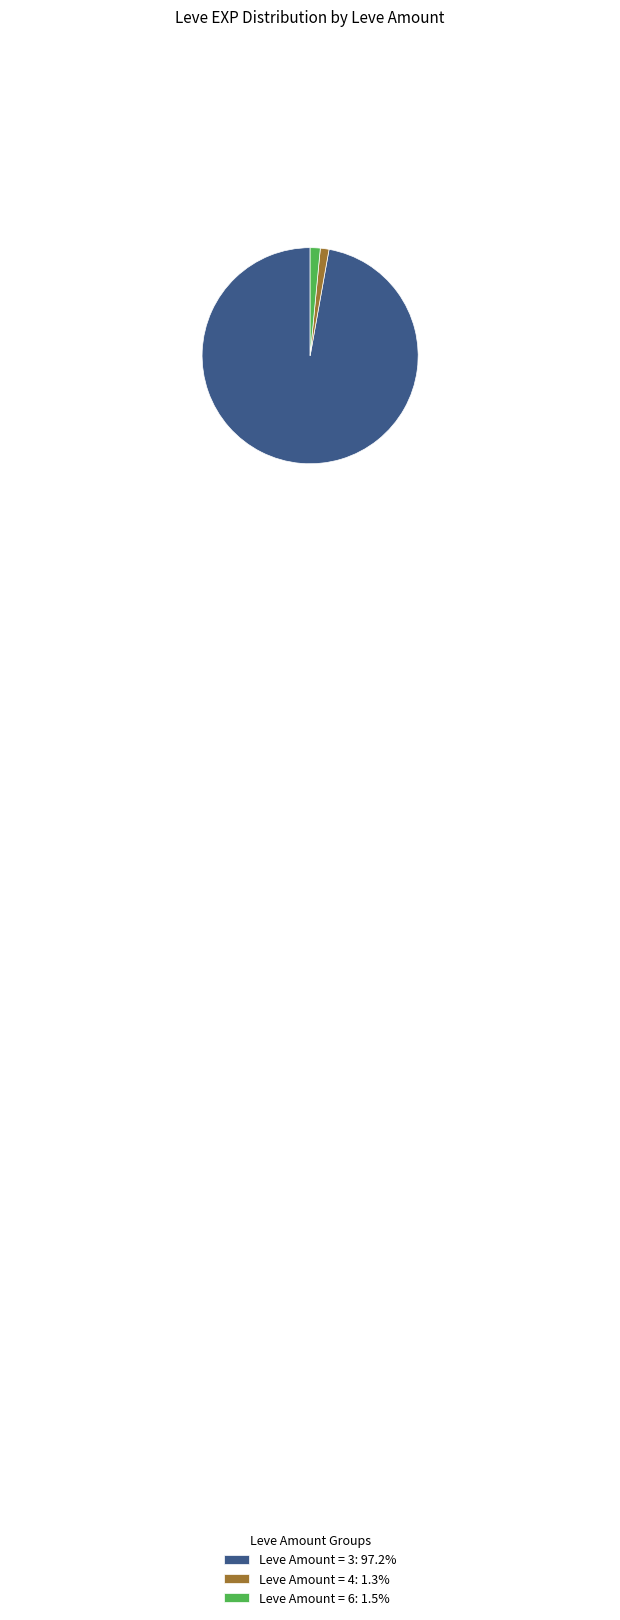

Combined, do Leve Amount = 6: 1.5% and Leve Amount = 3: 97.2% account for over 50%?

Yes